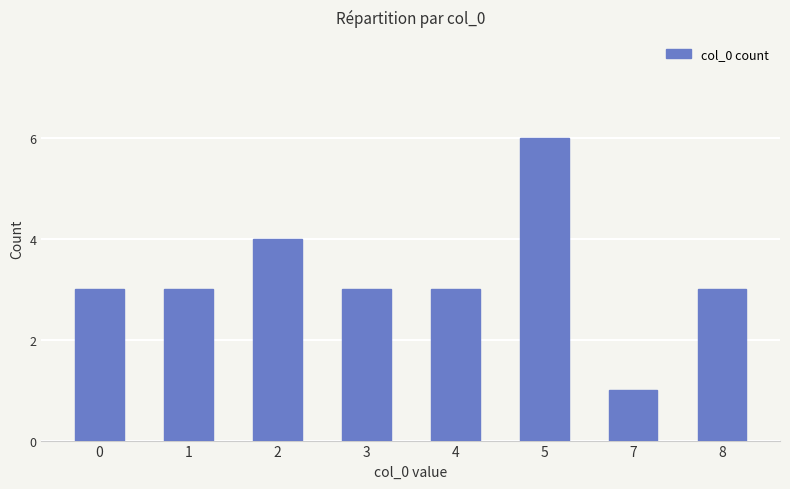

Approximately how many times larger is the value at 7 compared to 8?

0.3